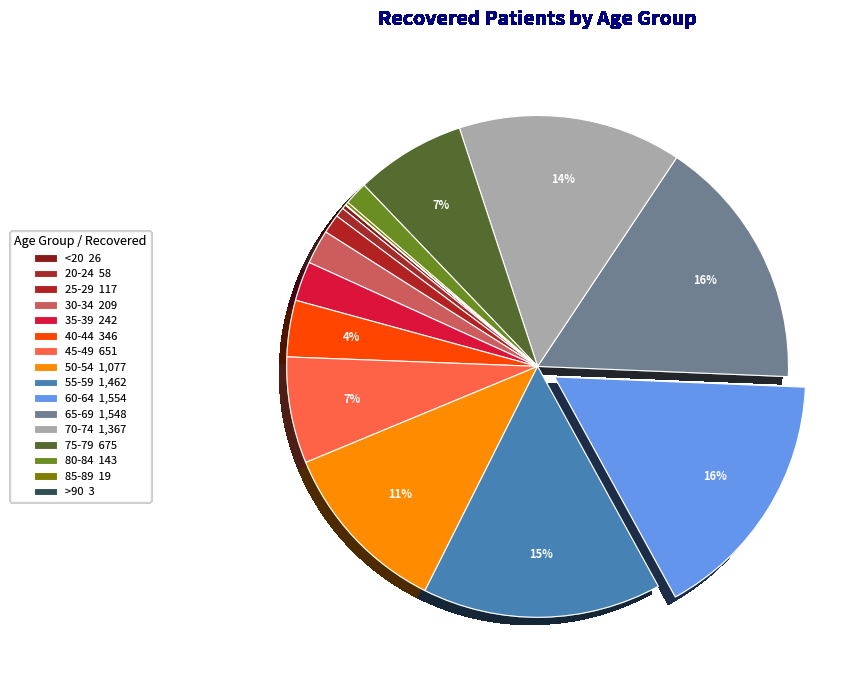

Between 65-69 and 25-29, which is larger?

65-69